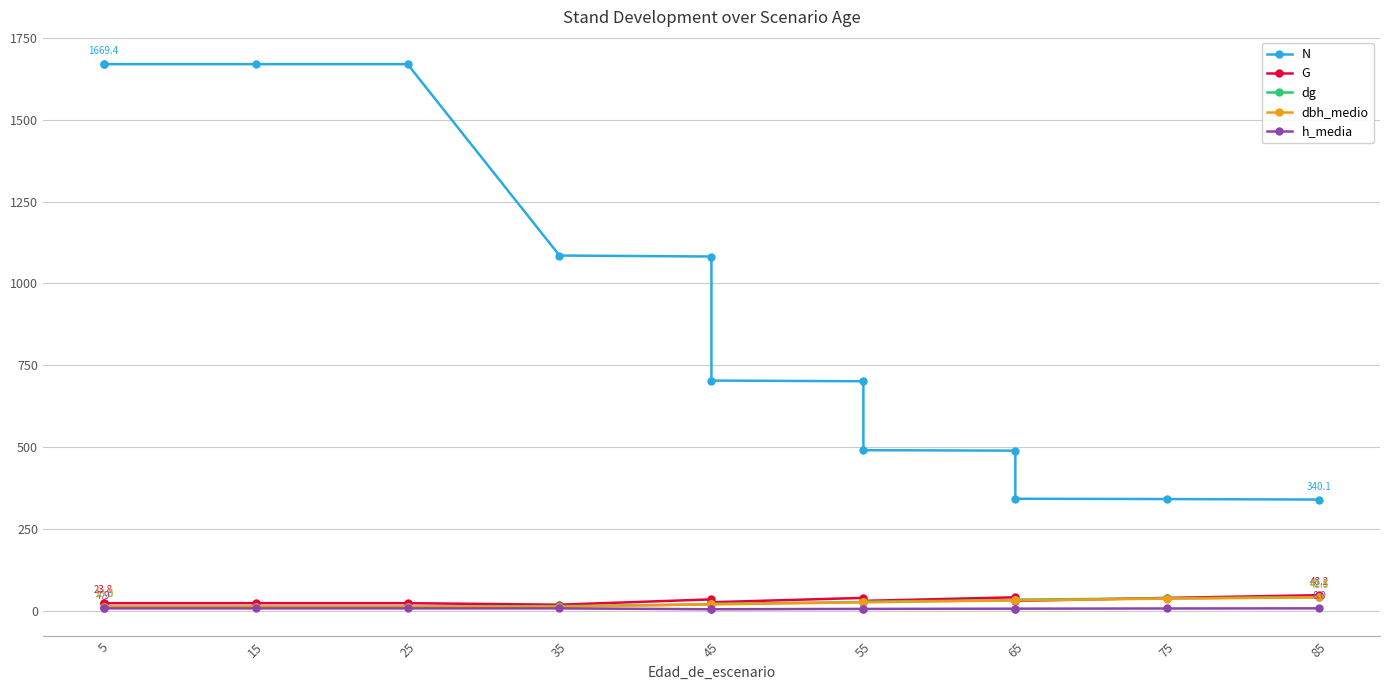

What is the maximum value shown in the chart?

1669.4